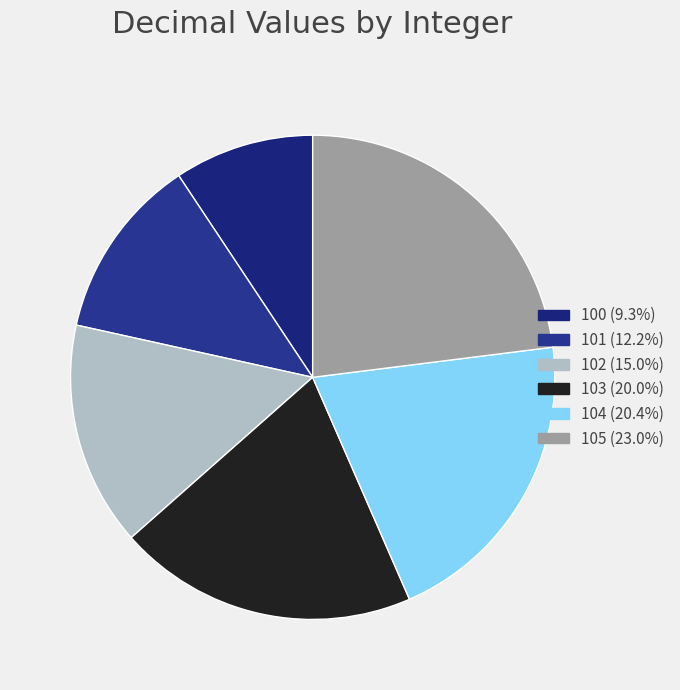

Combined, what portion of the pie is 105 and 101?

35.2%